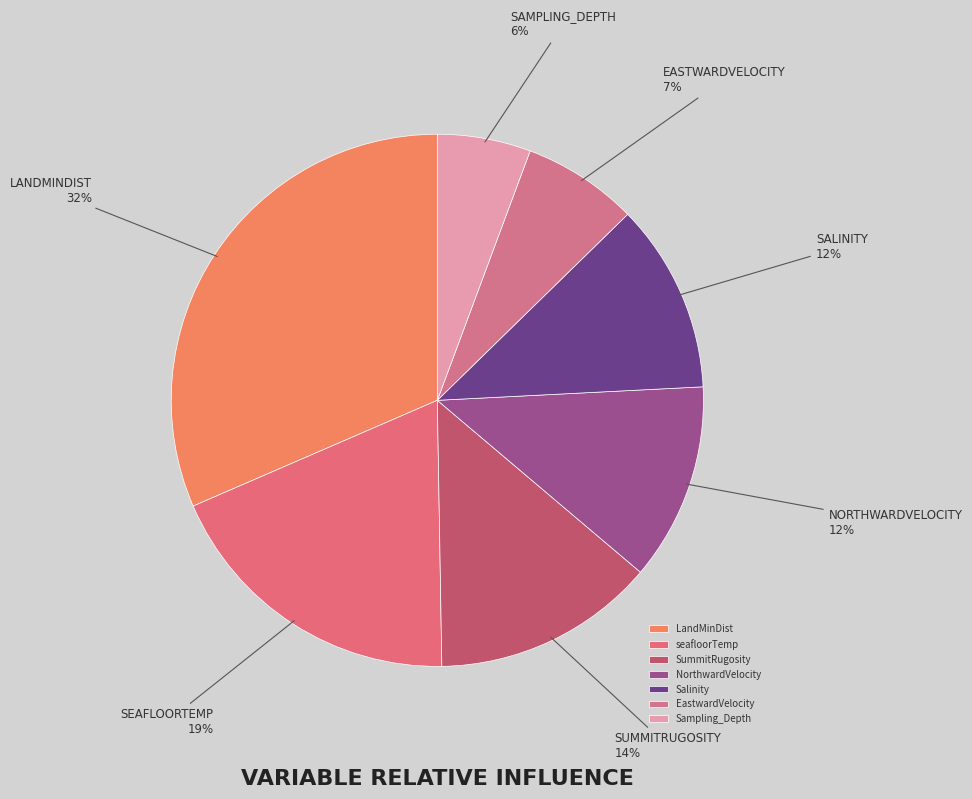

Which slice is the largest?

LandMinDist